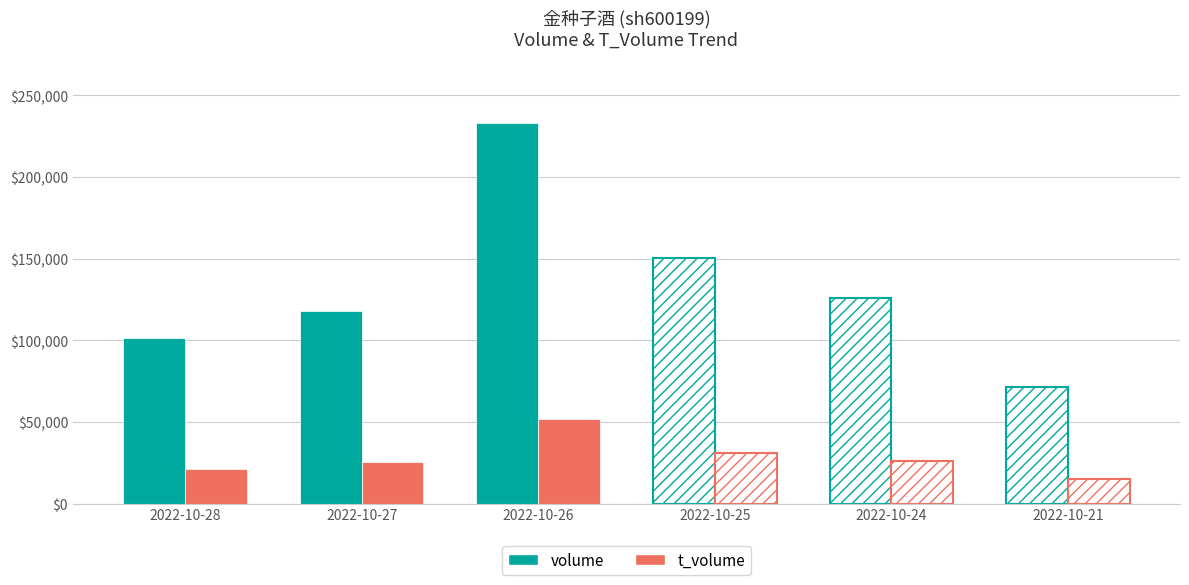

How many bars are there in total?

12